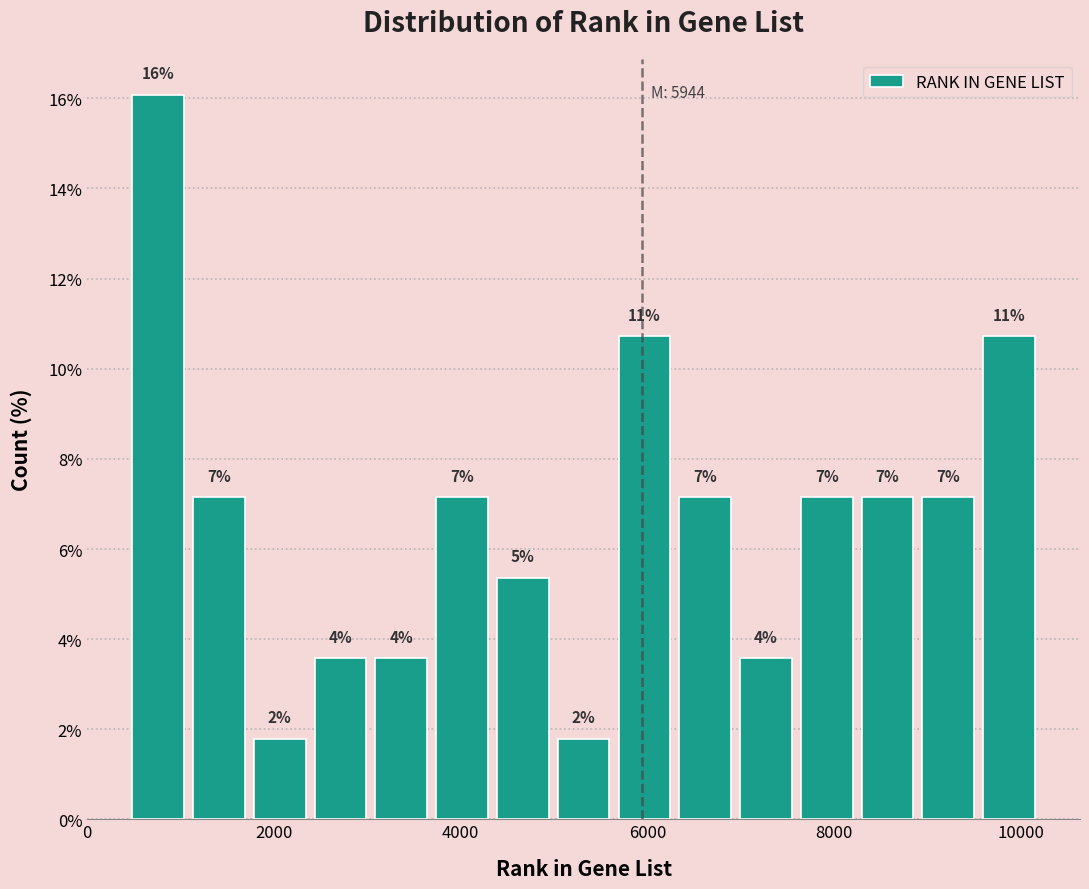

Around what value on the x-axis is the tallest bar? Give the approximate position of its centre, as read against the axis.

800